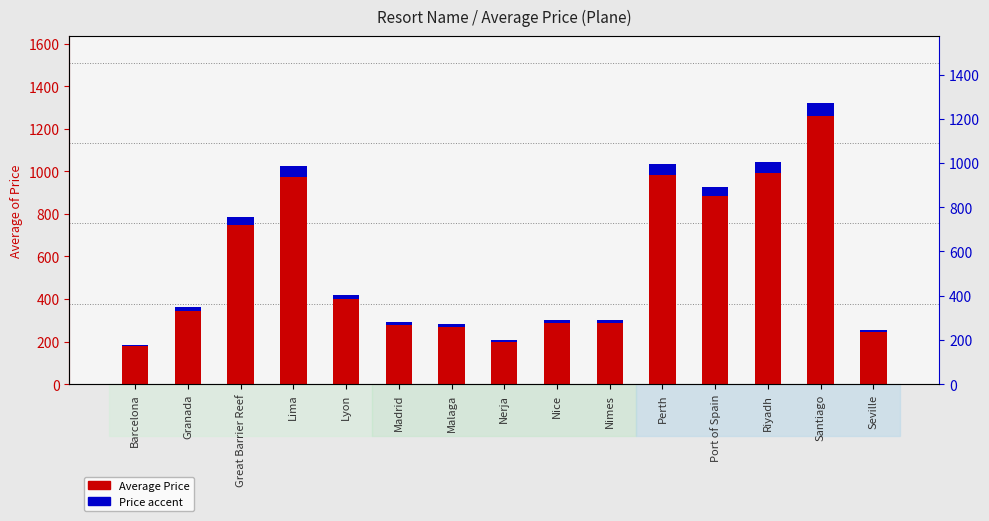

What is the value of the Price accent bar at the 5th from the left?

19.9